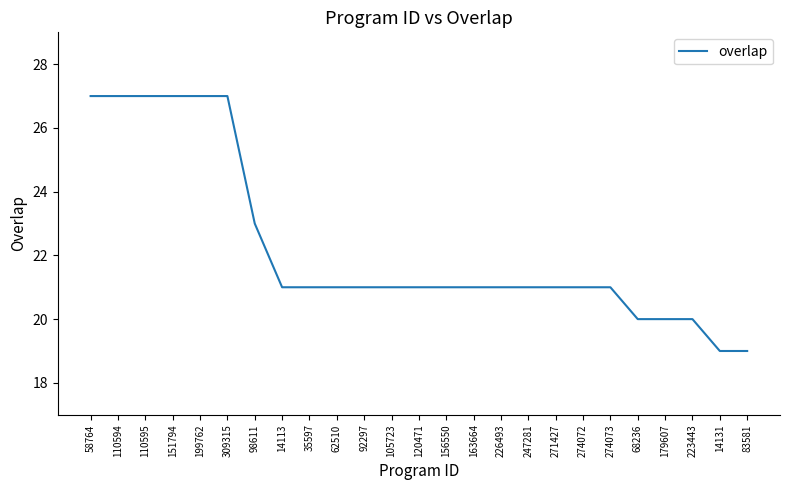

What is the maximum value shown in the chart?

27